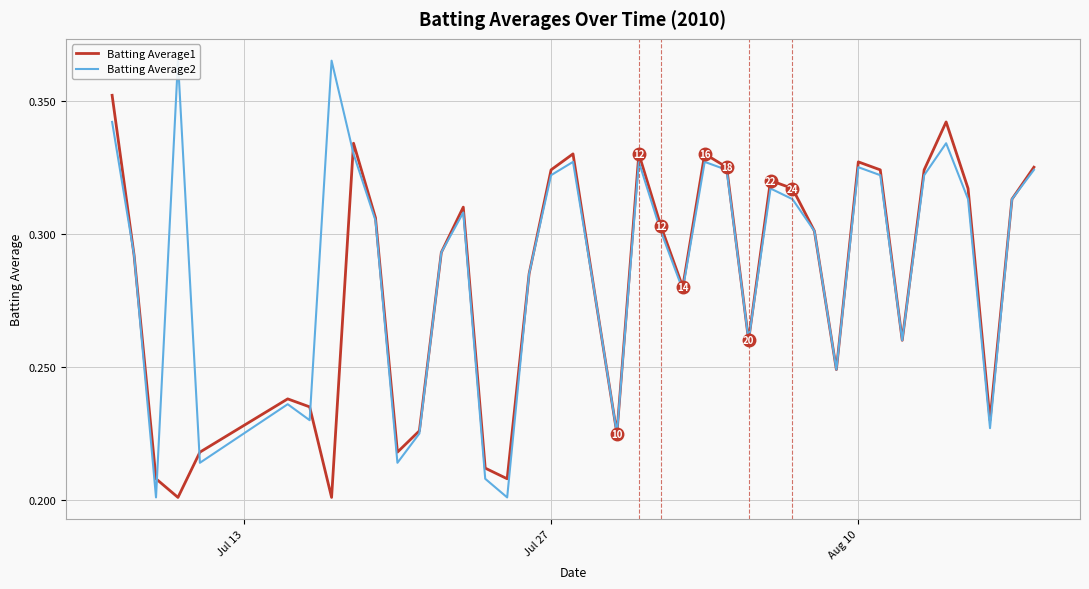

Reading right to left, list all the values displayed in this chart.

Batting Average1: 0.3	0.3	0.2	0.3	0.3	0.3	0.3	0.3	0.3	0.2	0.3	0.3	0.3	0.3	0.3	0.3	0.3	0.3	0.3	0.2	0.3	0.3	0.3	0.3	0.2	0.2	0.3	0.3	0.2	0.2	0.3	0.3	0.2	0.2	0.2	0.2	0.2	0.2	0.3	0.4
Batting Average2: 0.3	0.3	0.2	0.3	0.3	0.3	0.3	0.3	0.3	0.2	0.3	0.3	0.3	0.3	0.3	0.3	0.3	0.3	0.3	0.2	0.3	0.3	0.3	0.3	0.2	0.2	0.3	0.3	0.2	0.2	0.3	0.3	0.4	0.2	0.2	0.2	0.4	0.2	0.3	0.3